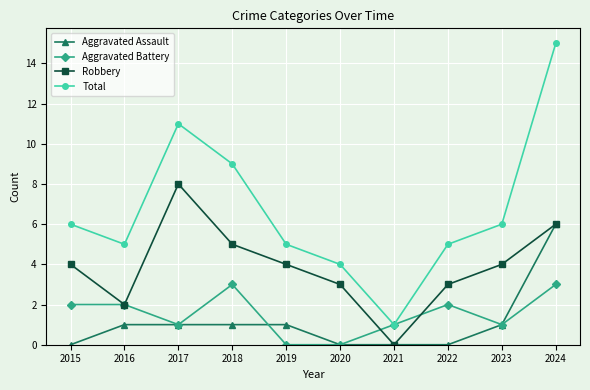

How many lines are shown in the chart?

4